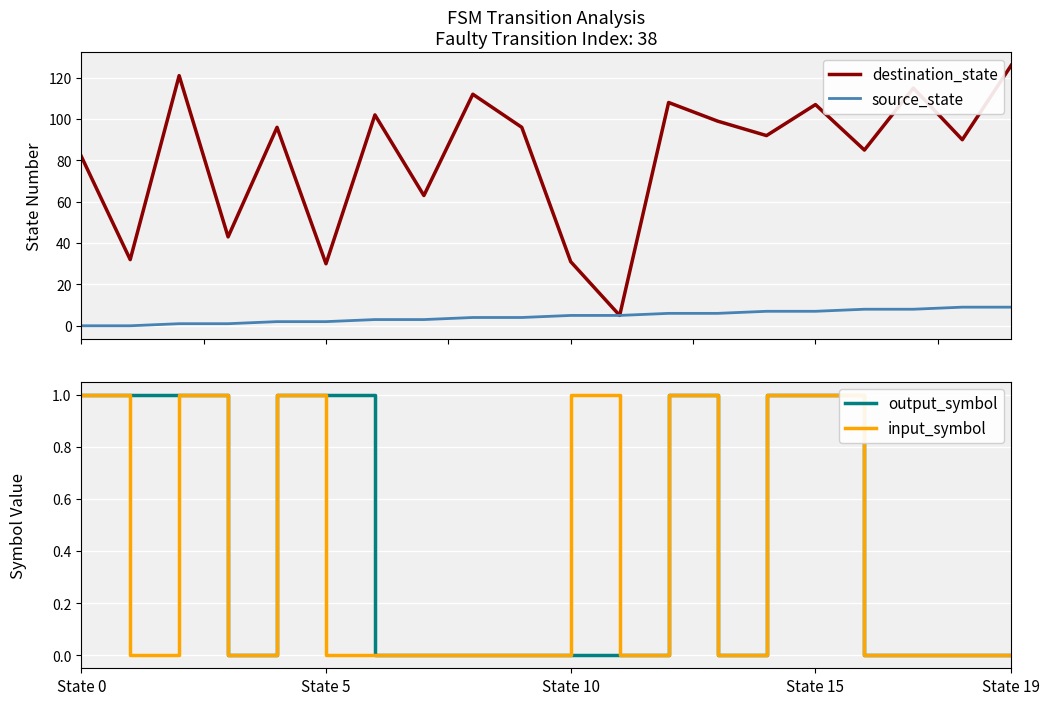

Rank the series by their maximum value, from highest to lowest.

destination_state, source_state, output_symbol, input_symbol